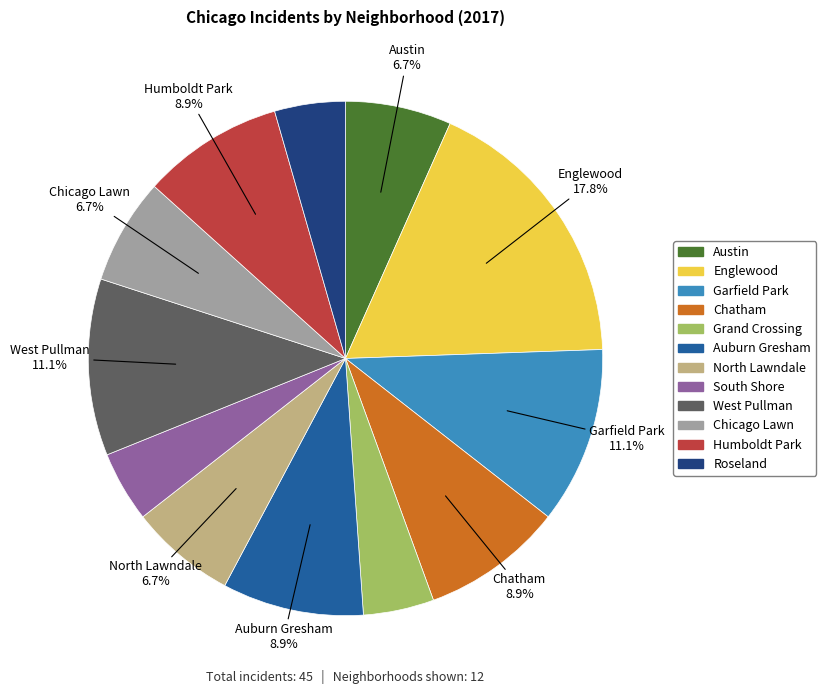

Approximately how many times larger is the value at South Shore compared to Chatham?

0.5